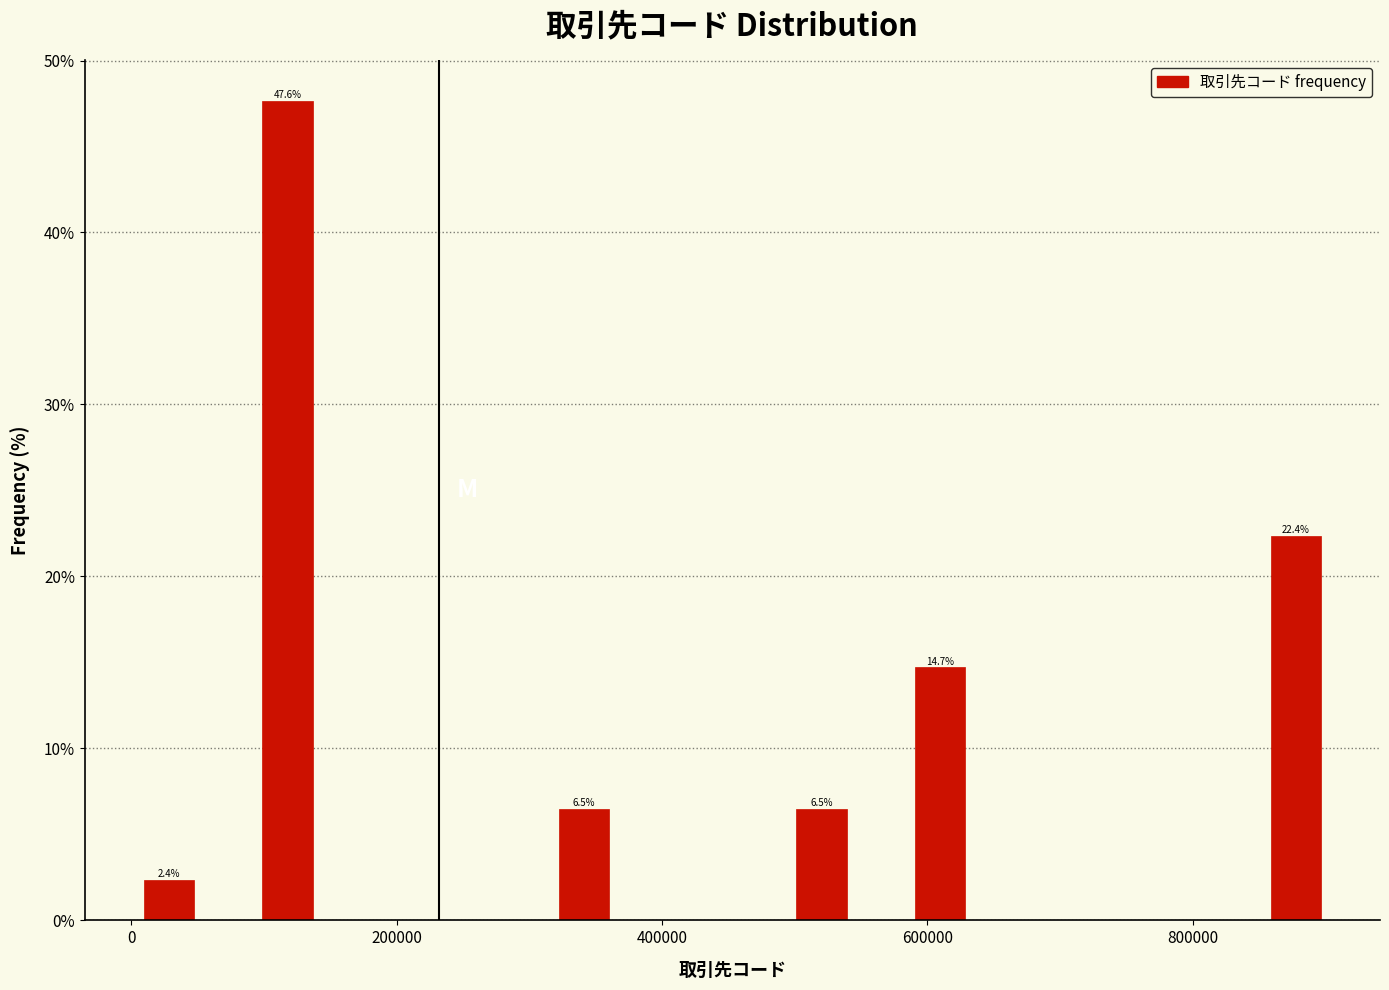

Around what value on the x-axis is the tallest bar? Give the approximate position of its centre, as read against the axis.

120000